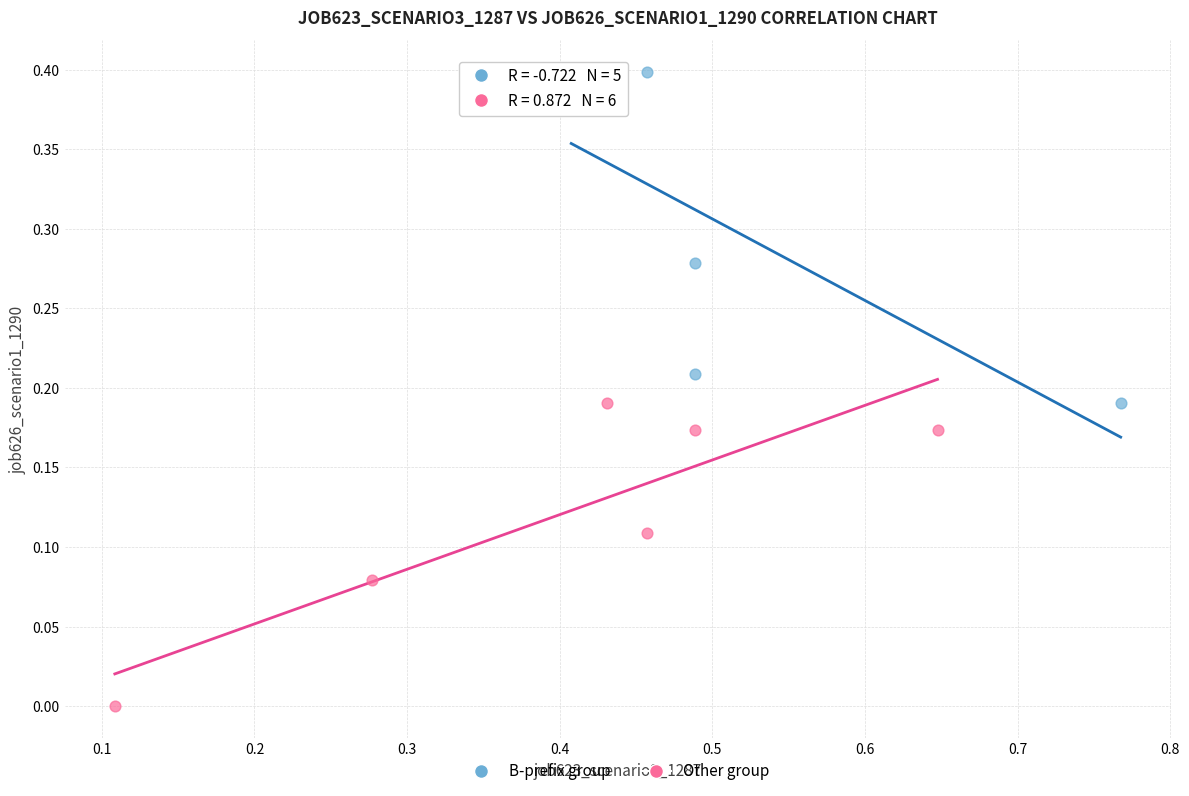

Which series reaches the maximum Y coordinate?

B-prefix group